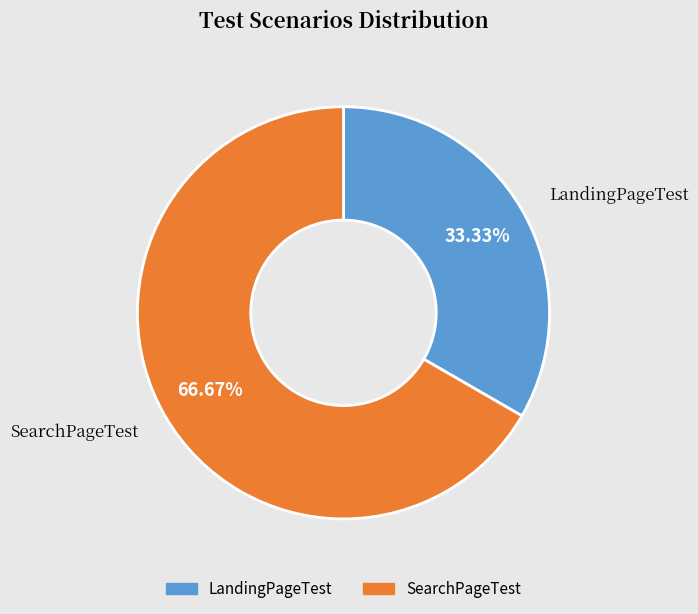

Does any single category account for the majority?

Yes